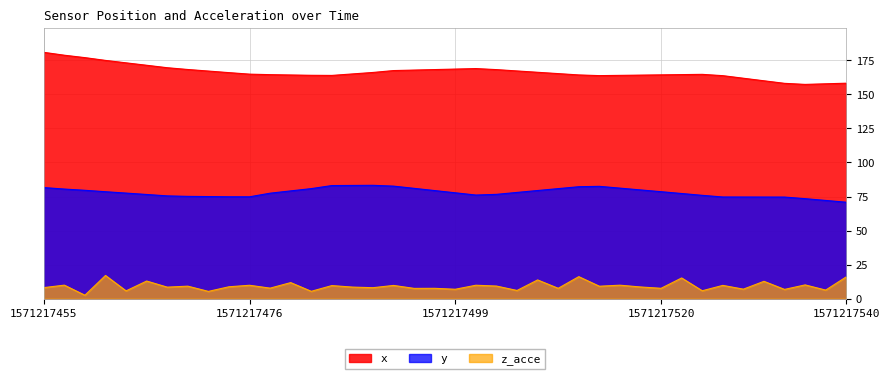

True or false: y and z_acce intersect in this chart.

False